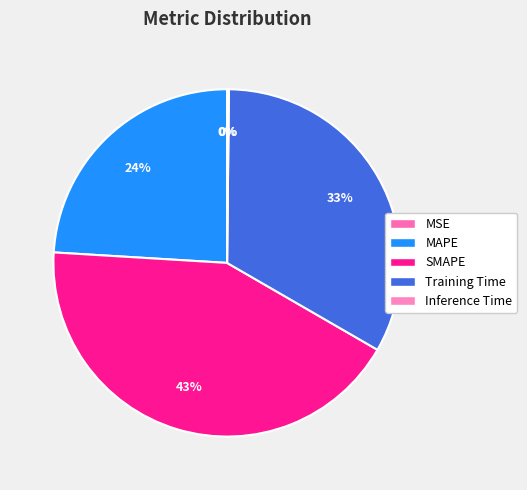

To the nearest percent, what is the combined percentage of SMAPE and Inference Time?

43%